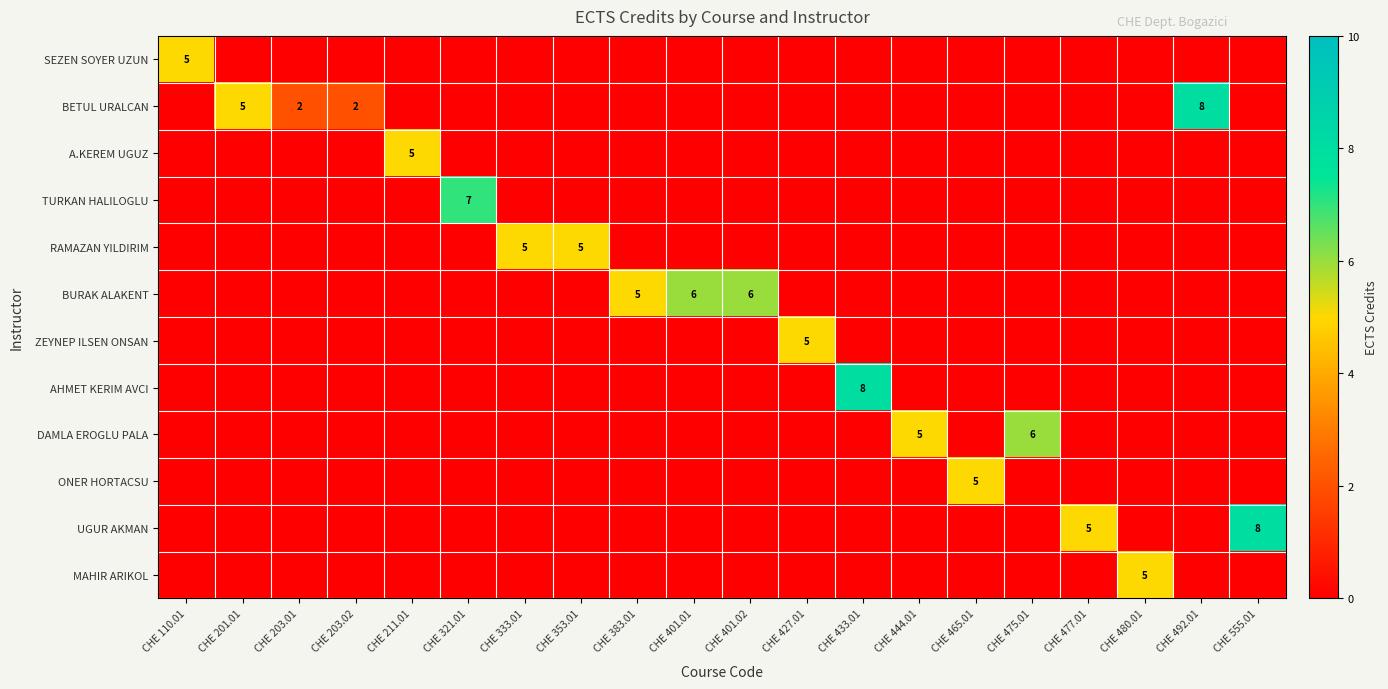

The MAHIR ARIKOL series shows 0 at CHE 465.01. True or false?

True